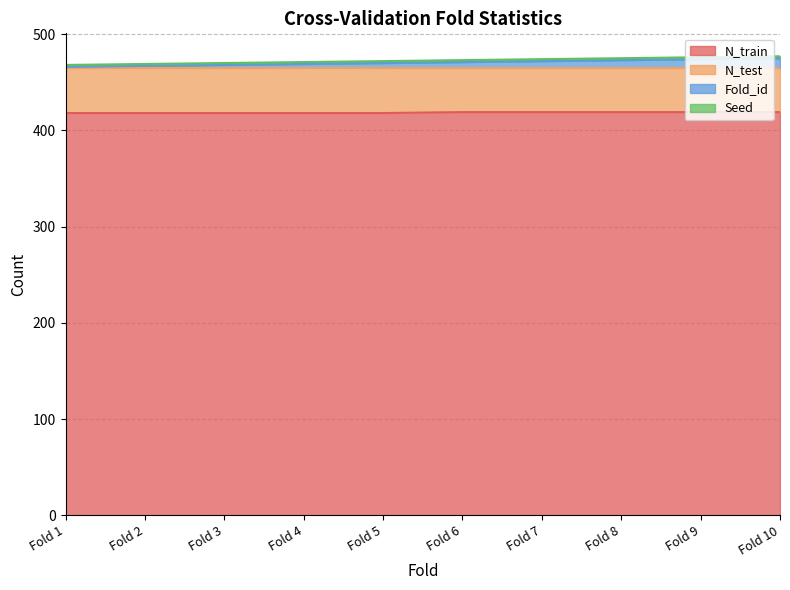

True or false: Fold_id has more than 1 points higher than both neighbors.

False